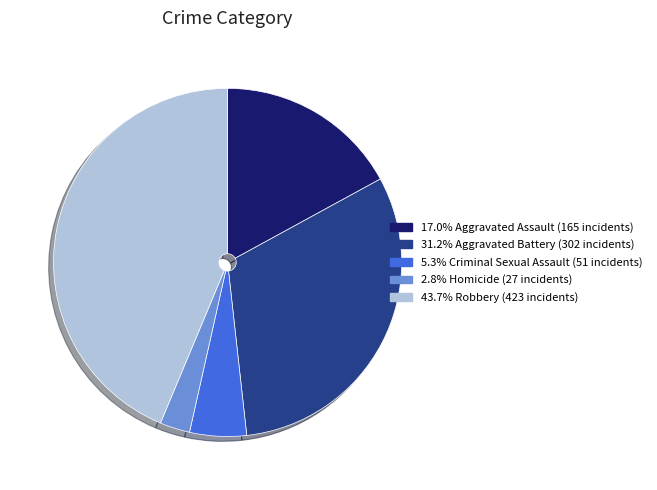

Is there any slice that represents more than half of the pie?

No